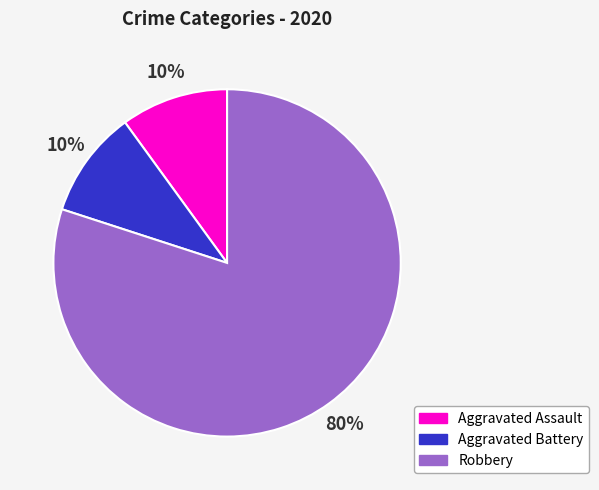

To the nearest percent, what portion does Robbery represent?

80%